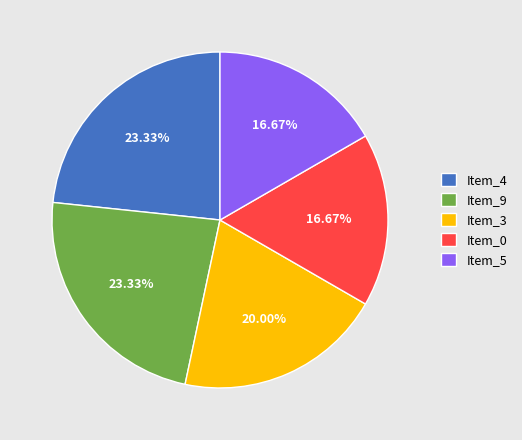

How many segments does this pie chart have?

5